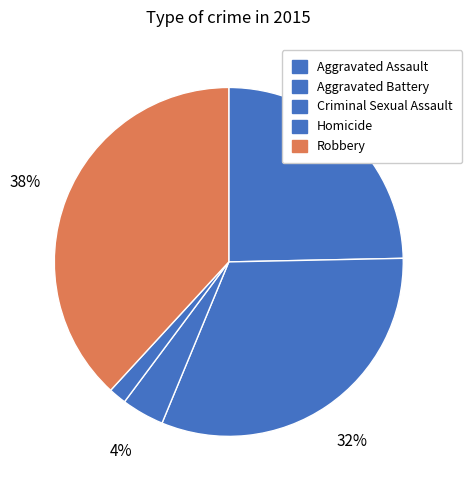

Count the number of slices in the pie.

5